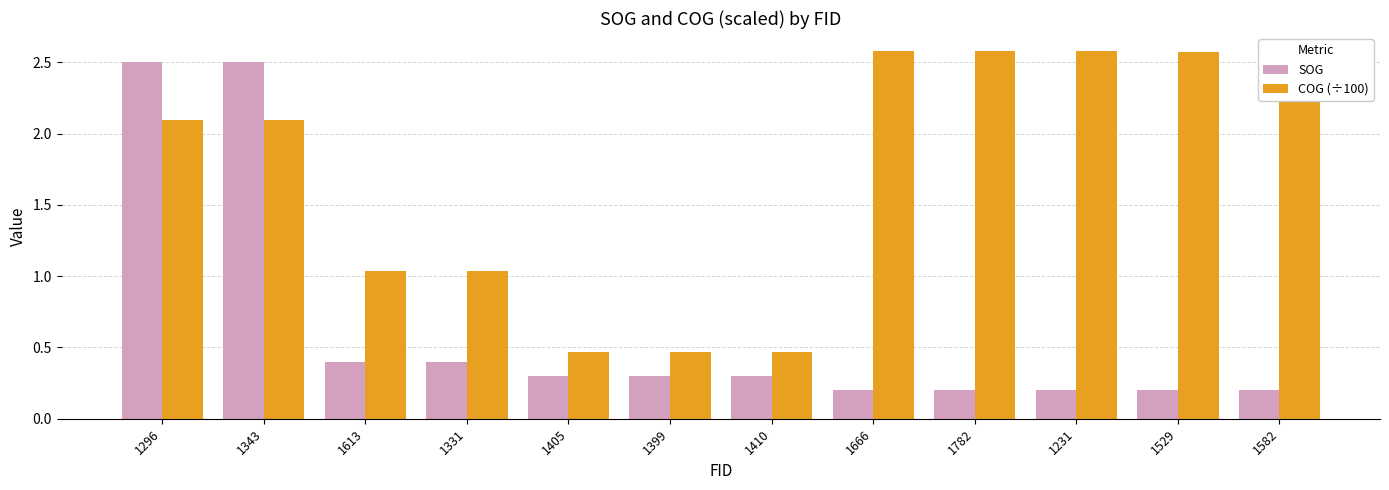

What is the maximum value for SOG?

2.5